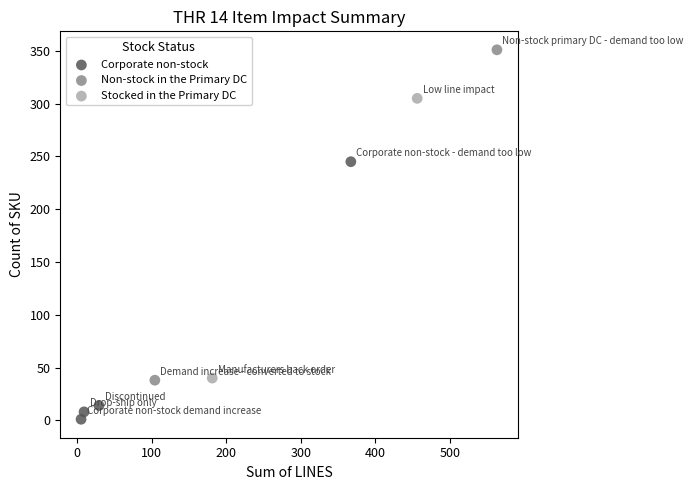

Which series contains the highest Y value?

Non-stock in the Primary DC